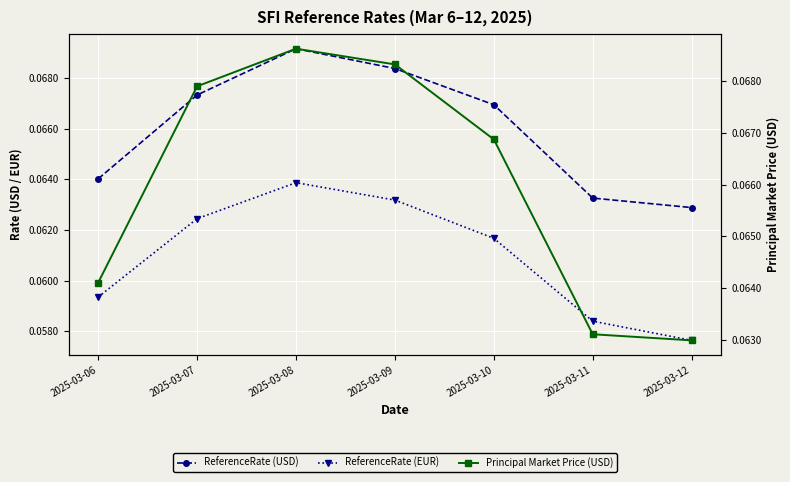

Rank the series at 2025-03-11 from highest to lowest value.

ReferenceRate (USD), Principal Market Price (USD), ReferenceRate (EUR)